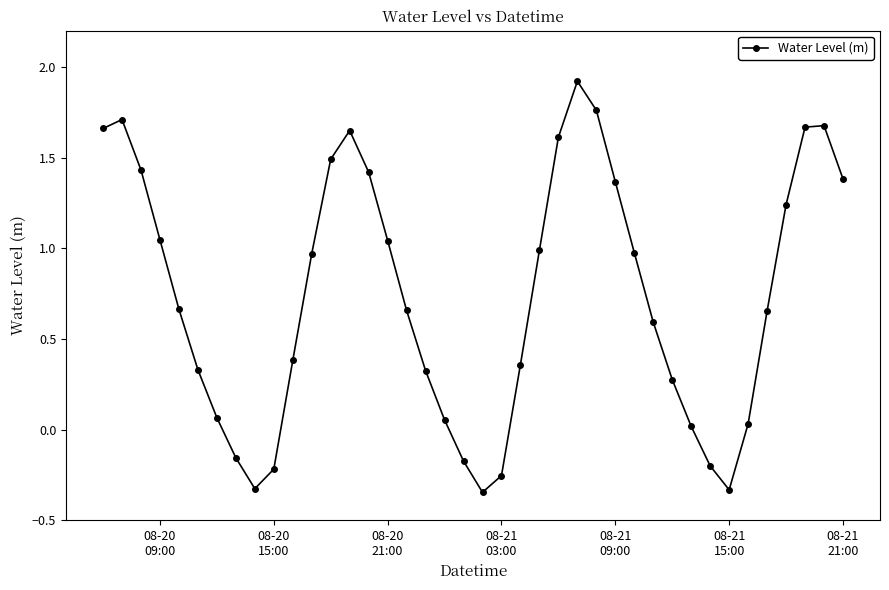

How many points are higher than both their immediate neighbors (excluding endpoints)?

4